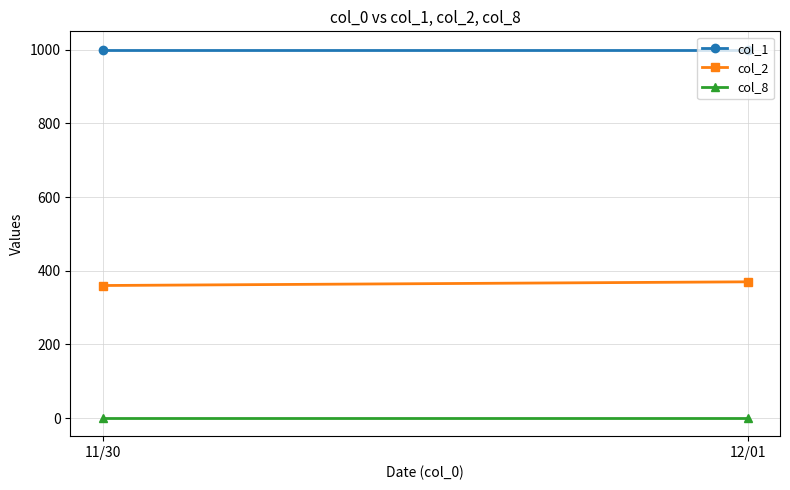

What are all the series names shown in the legend?

col_1, col_2, col_8